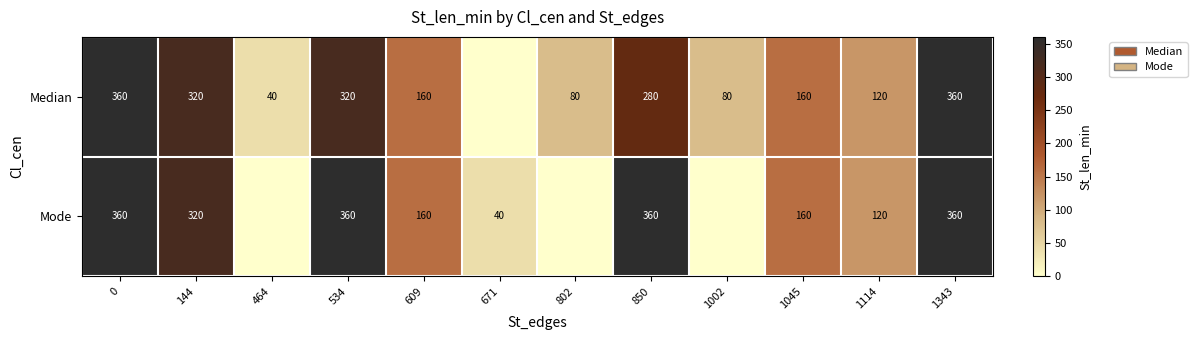

True or false: Mode has a value of 62 at 609.

False